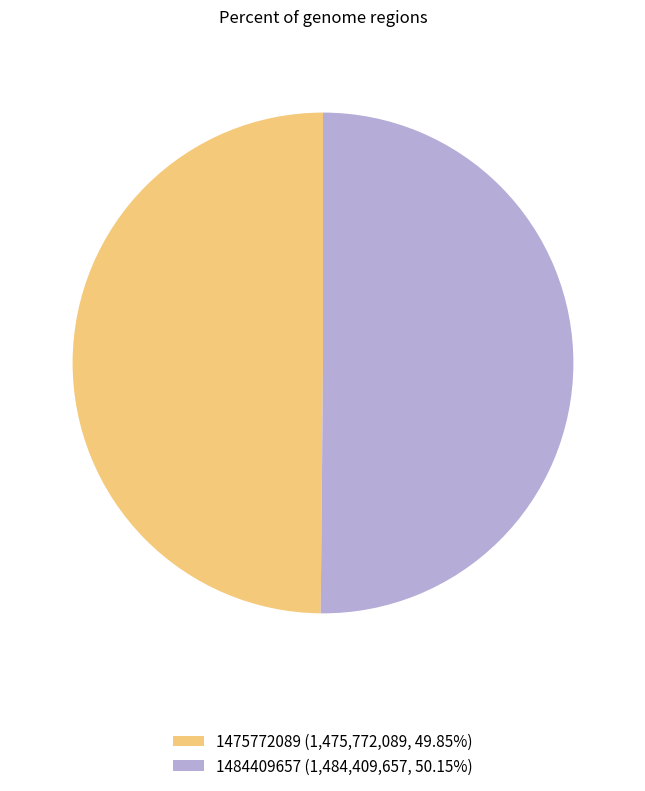

Approximately how many times larger is the value at 1475772089 (1,475,772,089, 49.85%) compared to 1484409657 (1,484,409,657, 50.15%)?

1.0